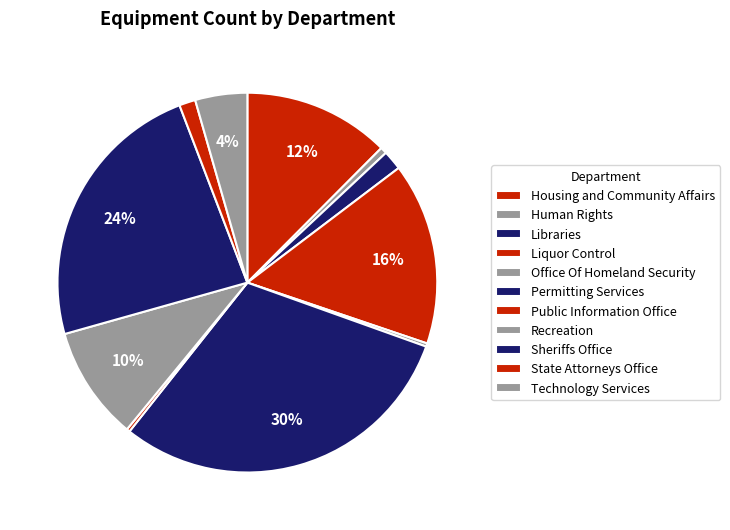

Rank the categories by value from lowest to highest.

Office Of Homeland Security, Public Information Office, Human Rights, State Attorneys Office, Libraries, Technology Services, Recreation, Housing and Community Affairs, Liquor Control, Sheriffs Office, Permitting Services, Other